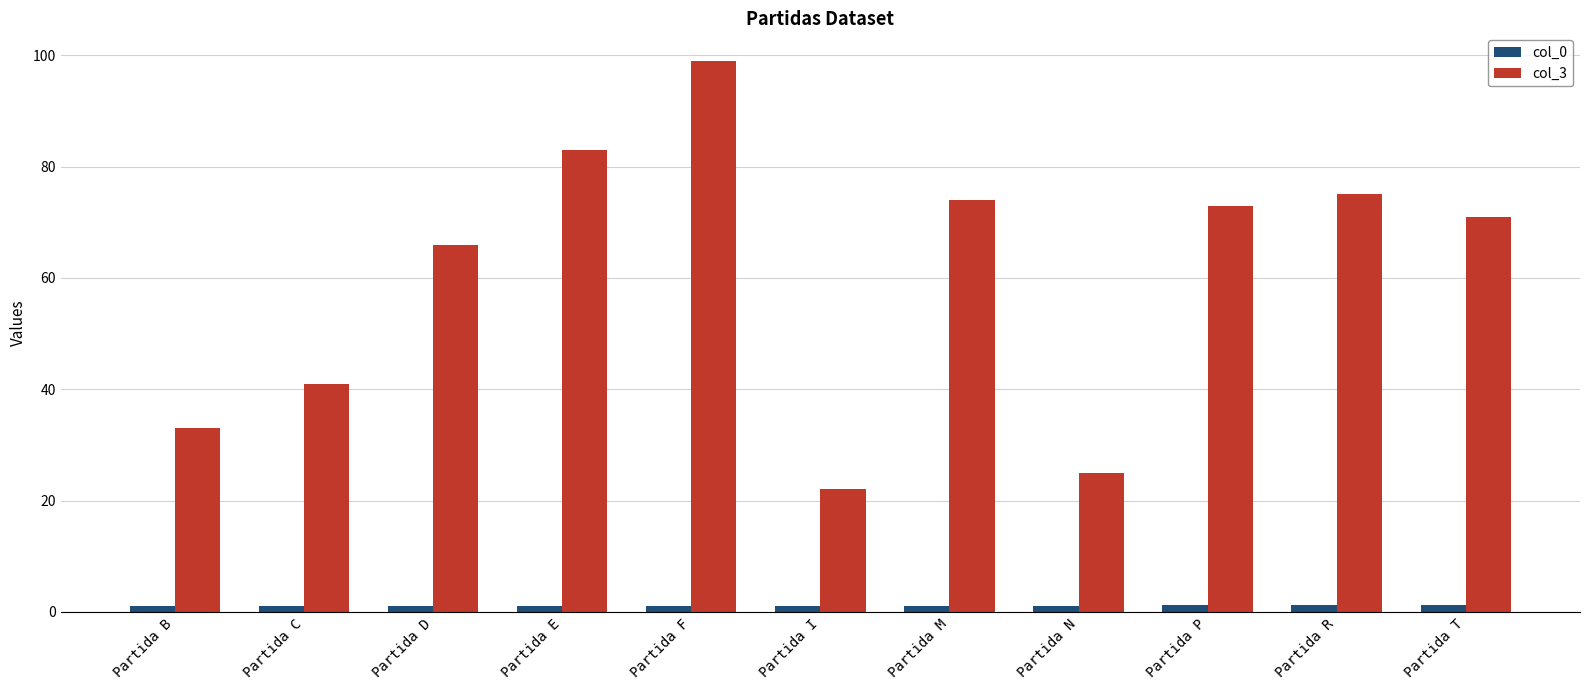

Are the bars grouped side by side (vs. stacked)?

Yes